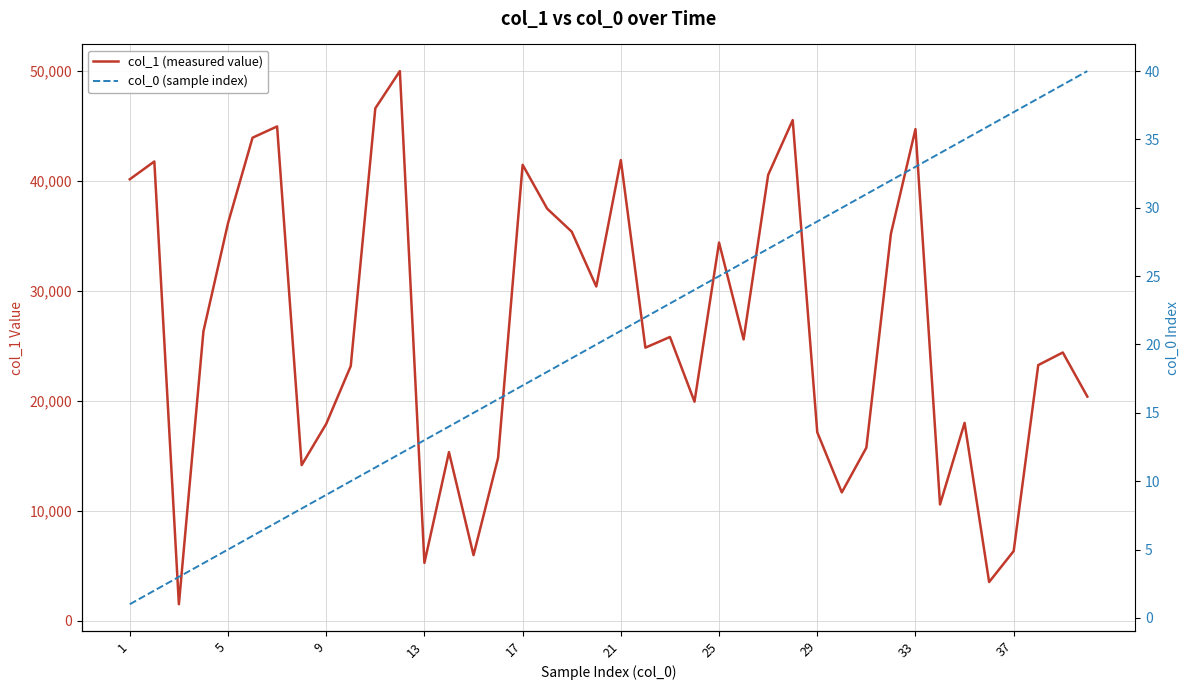

True or false: col_1 (measured value) has a value of 10524 at 19.

False